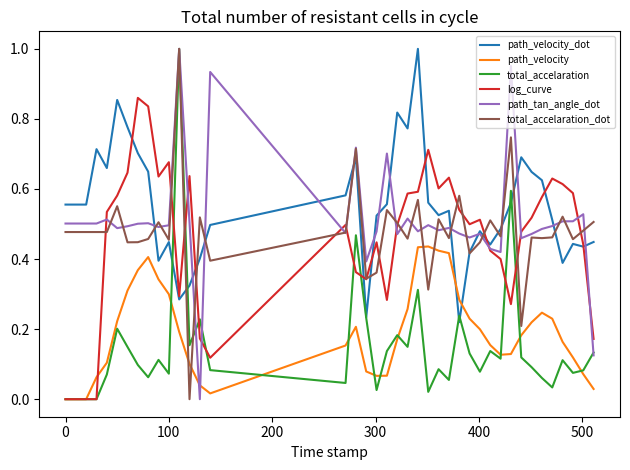

At how many categories does at least one series exceed 0?

40